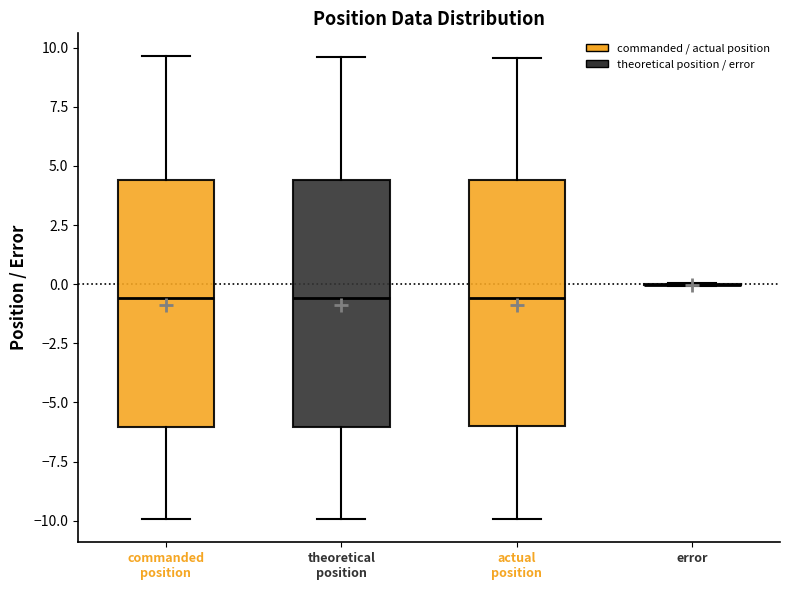

Reading left to right, read every box against the y-axis: the position of its median line, the range the box covers, and the ends of its whiskers. The values are not printed on the chart, so give them approximately, as read against the axis.

commanded position: median -0.5, box -6.0 to 4.5, whiskers -10.0 to 9.5
theoretical position: median -0.5, box -6.0 to 4.5, whiskers -10.0 to 9.5
actual position: median -0.5, box -6.0 to 4.5, whiskers -10.0 to 9.5
error: box collapsed to a line at 0.0, whiskers 0.0 to 0.0